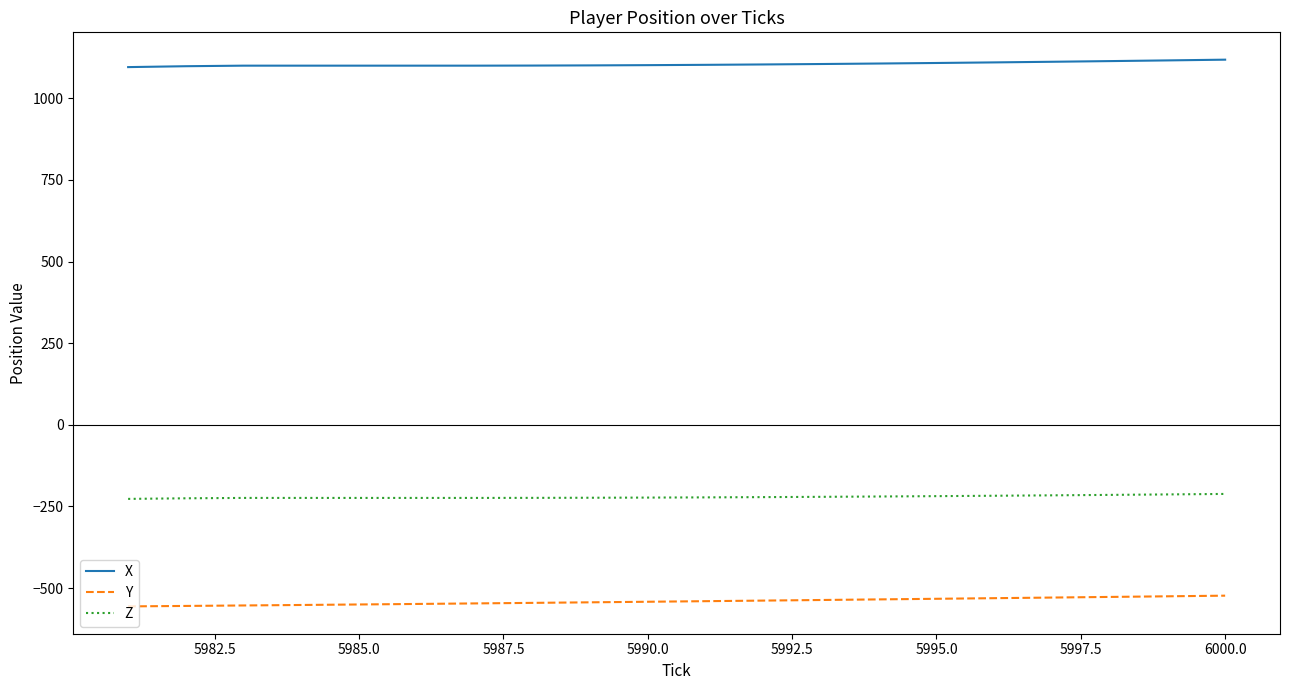

Rank the series by their maximum value, from highest to lowest.

X, Z, Y